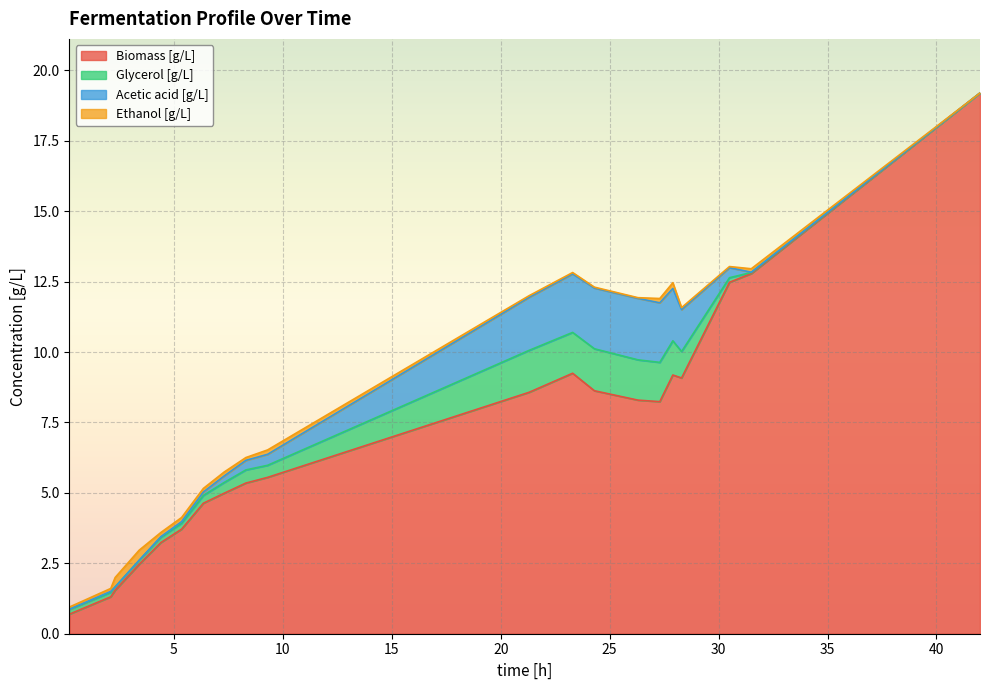

How many interior local peaks does the Ethanol [g/L] series have?

5